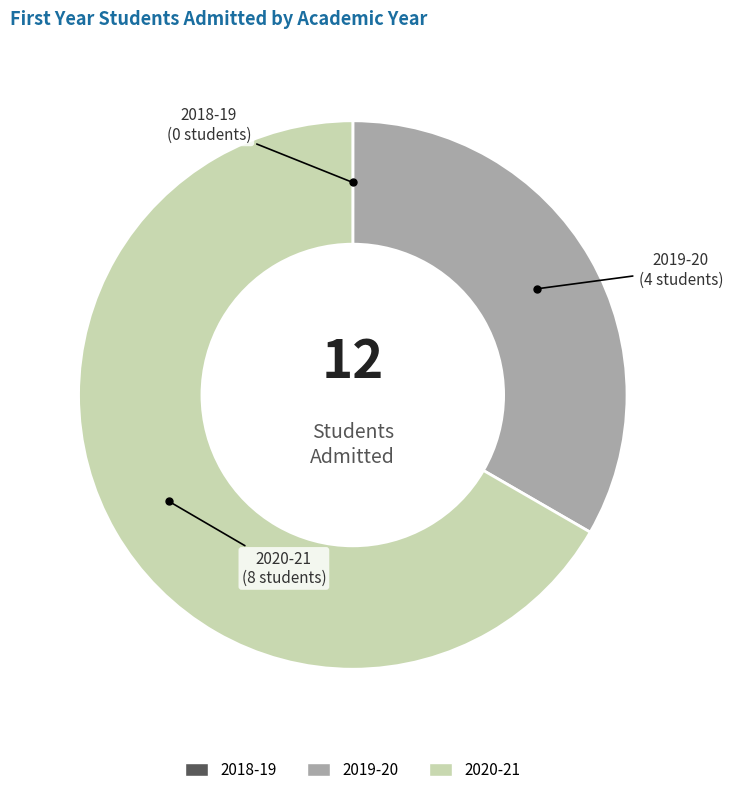

Does any single category account for the majority?

Yes